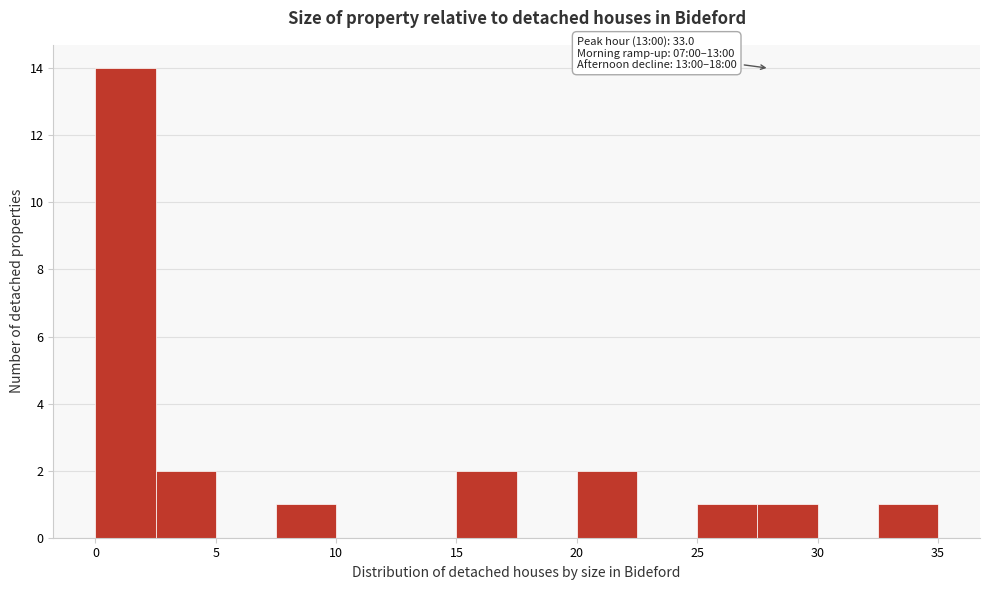

Over which range of the x-axis is the bar tallest?

0.0 to 2.5